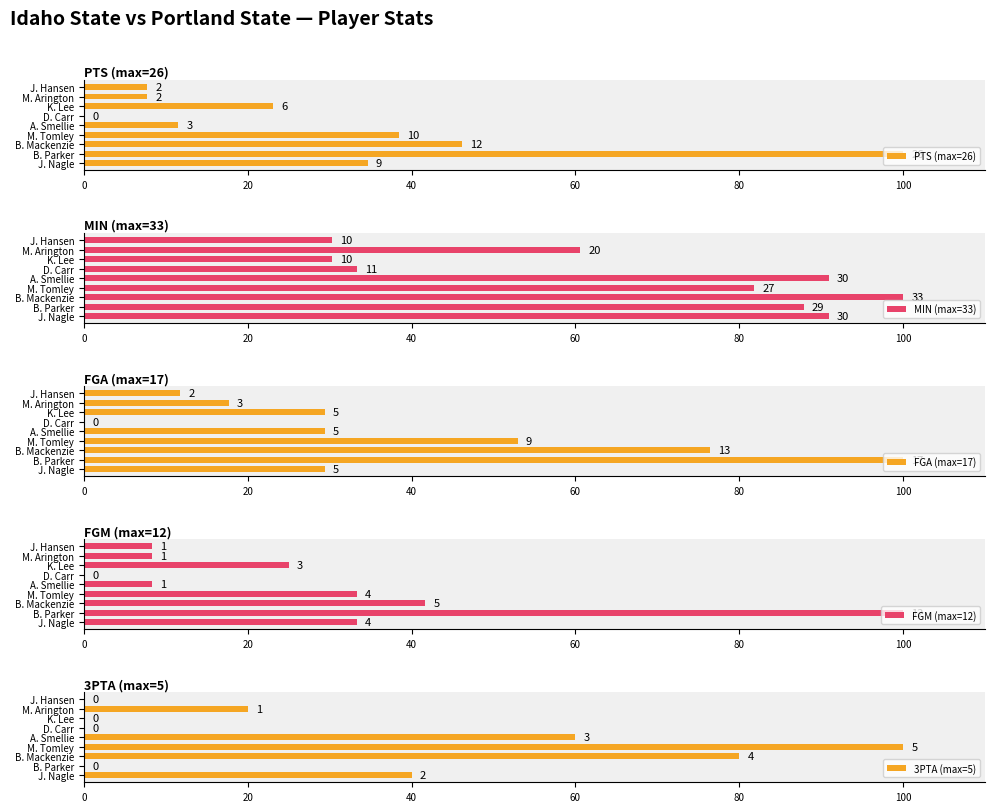

What is the label of the 8th bar from the right?

B. Parker